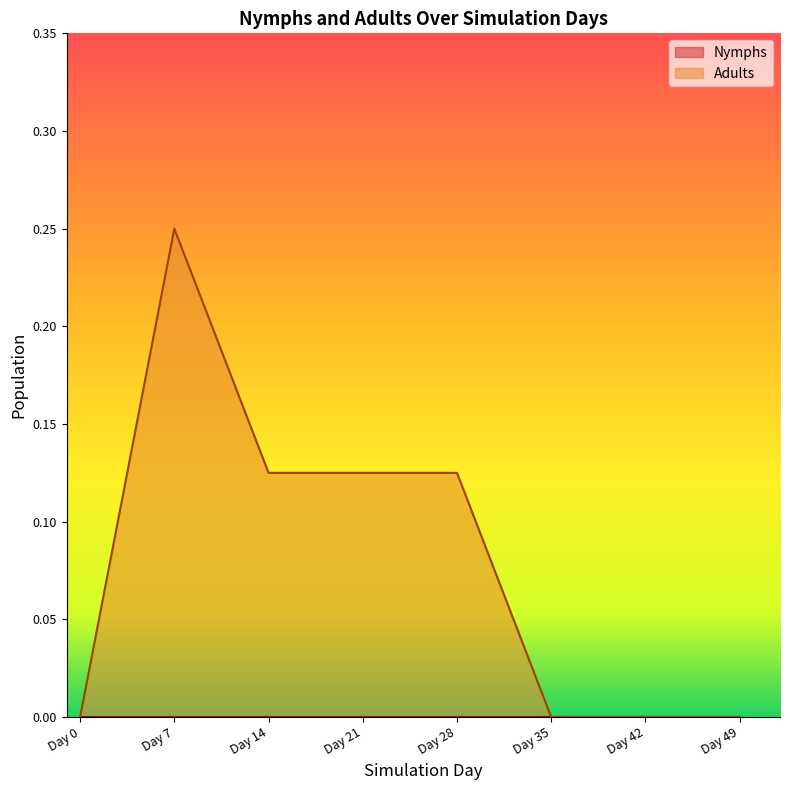

Reading right to left, list all the values displayed in this chart.

0.0	0.0	0.0	0.1	0.1	0.1	0.2	0.0